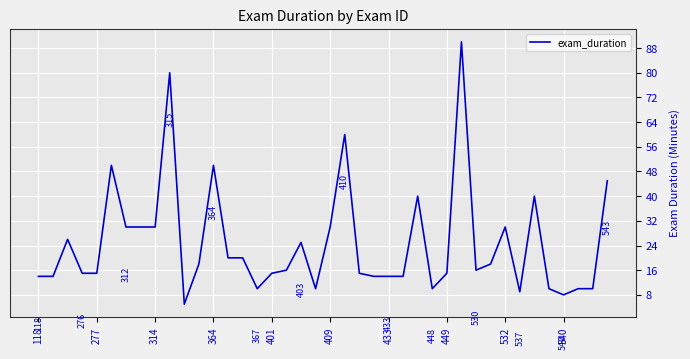

What is the difference between the maximum and minimum values?

85